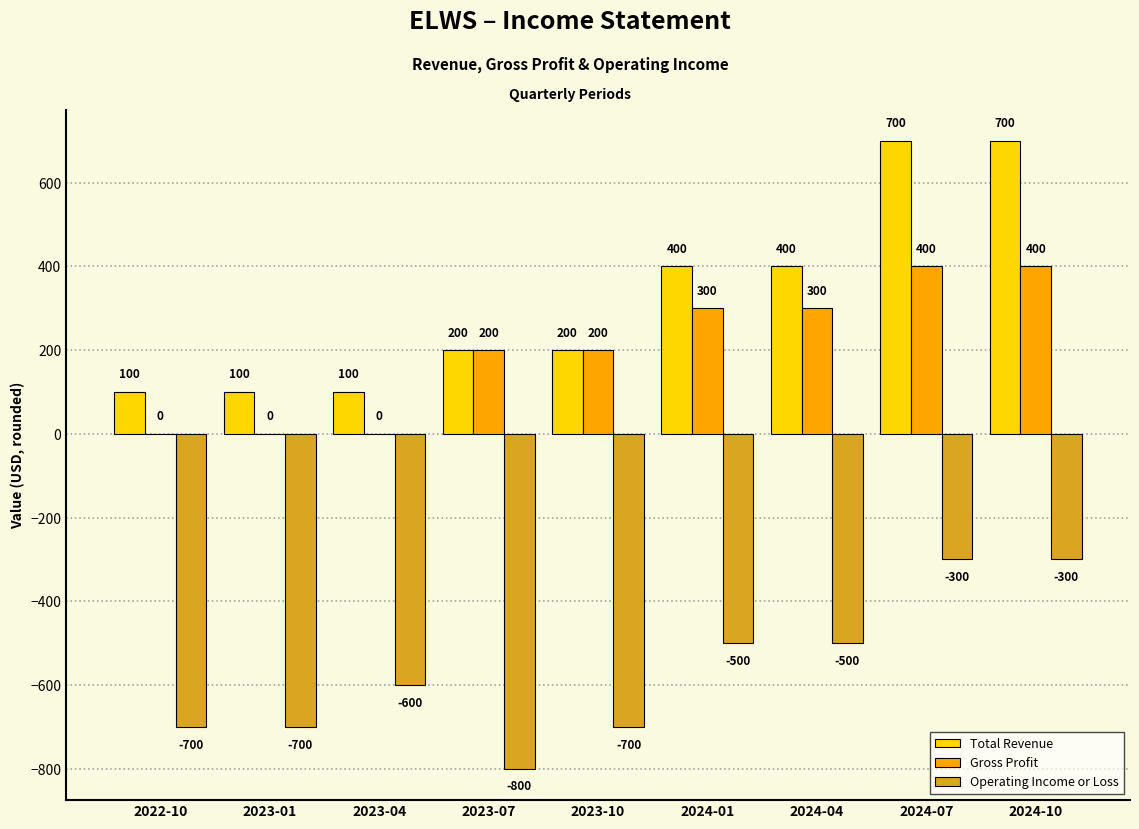

What is the average value of the Operating Income or Loss series?

-567